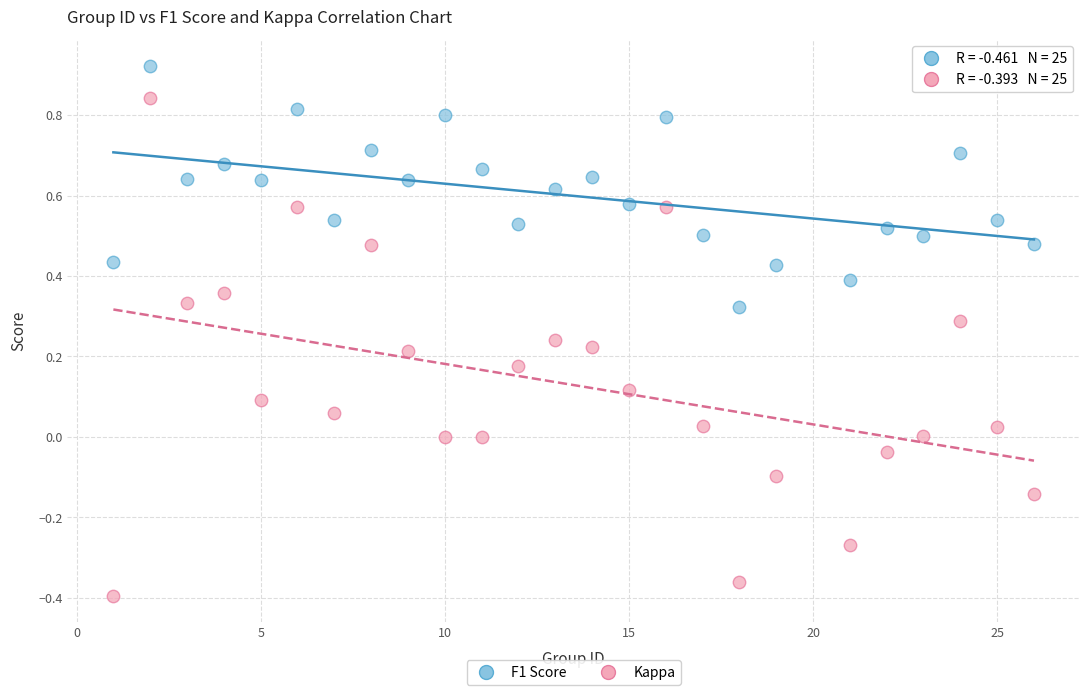

Across all data points, what is the range of X values (max minus min)?

25.0